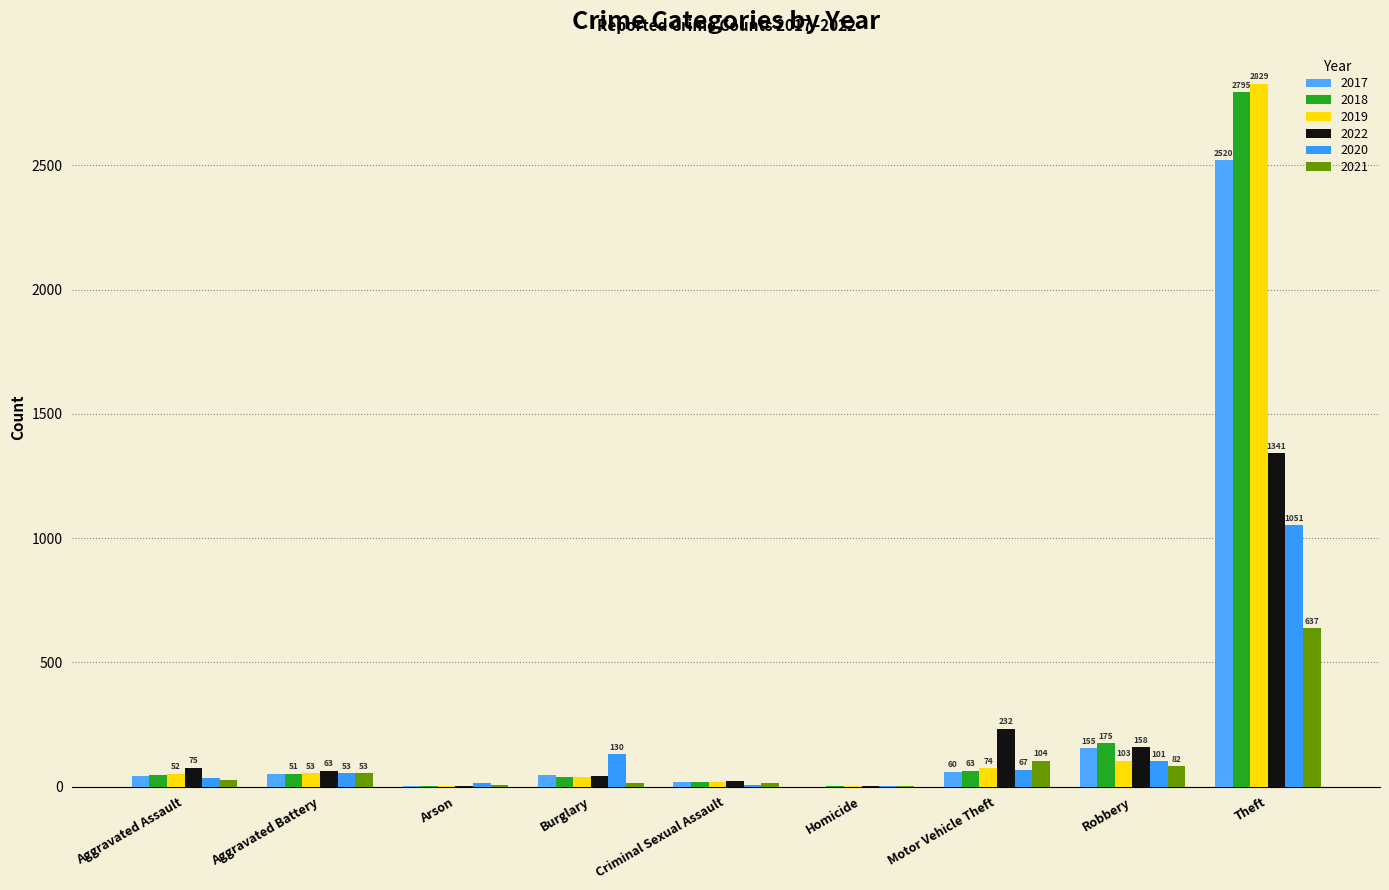

Reading right to left, transcribe all the data shown in this chart.

2017: Theft=2520	Robbery=155	Motor Vehicle Theft=60	Homicide=0	Criminal Sexual Assault=18	Burglary=46	Arson=1	Aggravated Battery=50	Aggravated Assault=41
2018: Theft=2795	Robbery=175	Motor Vehicle Theft=63	Homicide=1	Criminal Sexual Assault=20	Burglary=39	Arson=2	Aggravated Battery=51	Aggravated Assault=48
2019: Theft=2829	Robbery=103	Motor Vehicle Theft=74	Homicide=2	Criminal Sexual Assault=18	Burglary=40	Arson=1	Aggravated Battery=53	Aggravated Assault=52
2022: Theft=1341	Robbery=158	Motor Vehicle Theft=232	Homicide=2	Criminal Sexual Assault=23	Burglary=42	Arson=2	Aggravated Battery=63	Aggravated Assault=75
2020: Theft=1051	Robbery=101	Motor Vehicle Theft=67	Homicide=3	Criminal Sexual Assault=8	Burglary=130	Arson=13	Aggravated Battery=53	Aggravated Assault=36
2021: Theft=637	Robbery=82	Motor Vehicle Theft=104	Homicide=2	Criminal Sexual Assault=15	Burglary=15	Arson=6	Aggravated Battery=53	Aggravated Assault=28